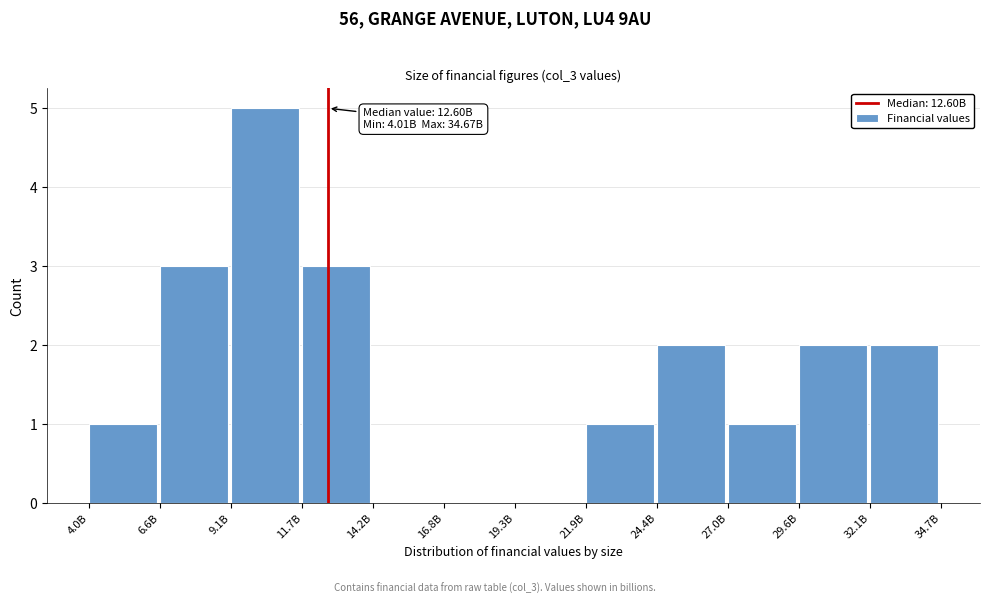

Reading left to right, extract all data points from this chart.

4.0B=1	6.6B=3	9.1B=5	11.7B=3	14.2B=0	16.8B=0	19.3B=0	21.9B=1	24.4B=2	27.0B=1	29.6B=2	32.1B=2